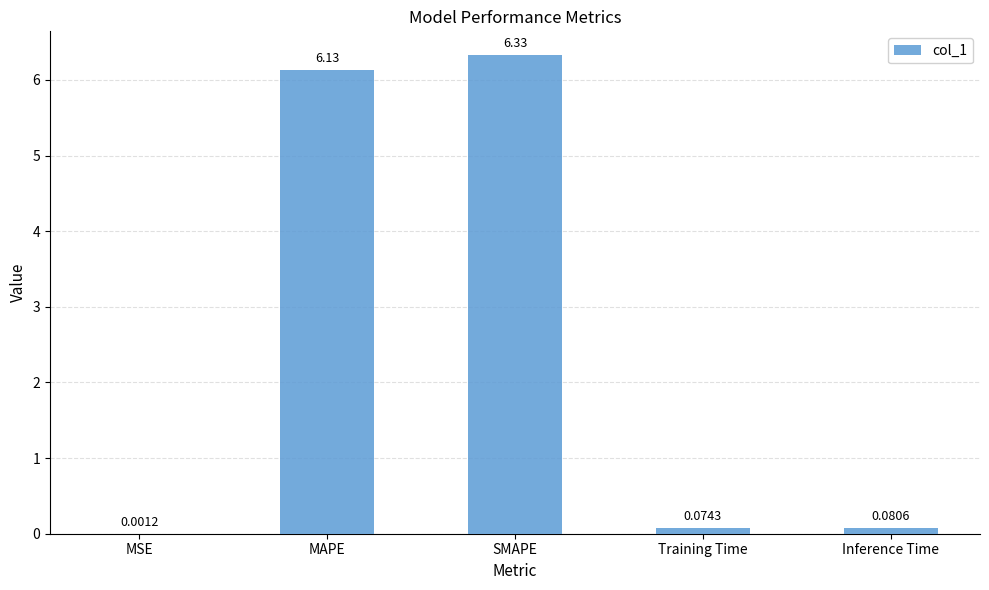

Which label corresponds to the largest value in the chart?

SMAPE